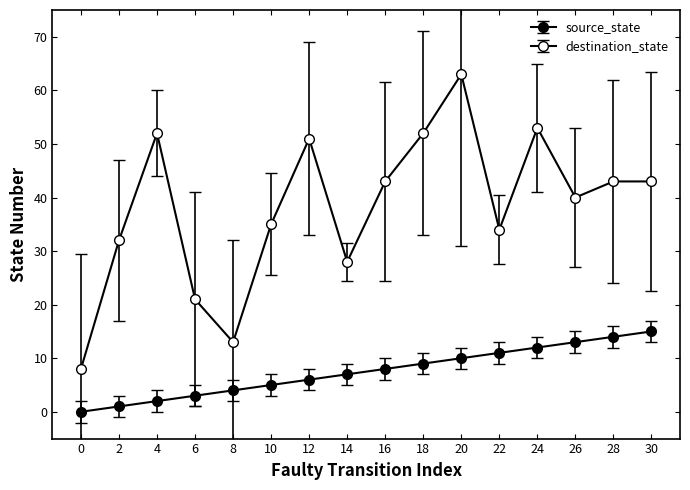

How many values in the source_state series are below 8?

8